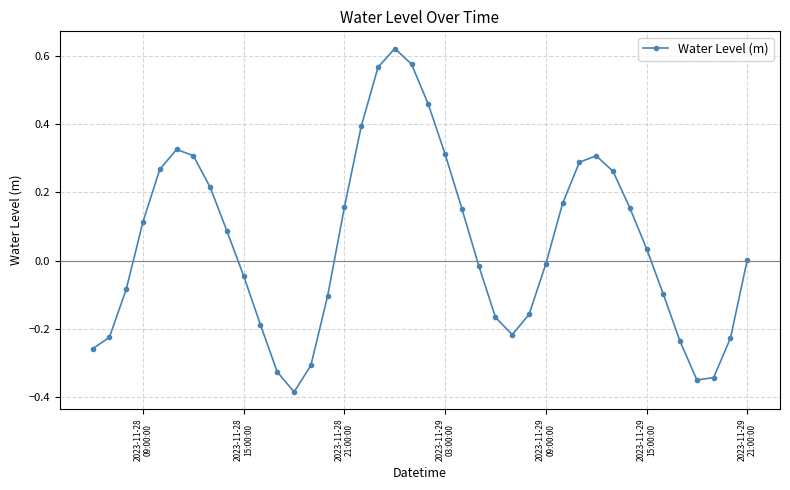

True or false: the data has more than 1 interior local peaks.

True